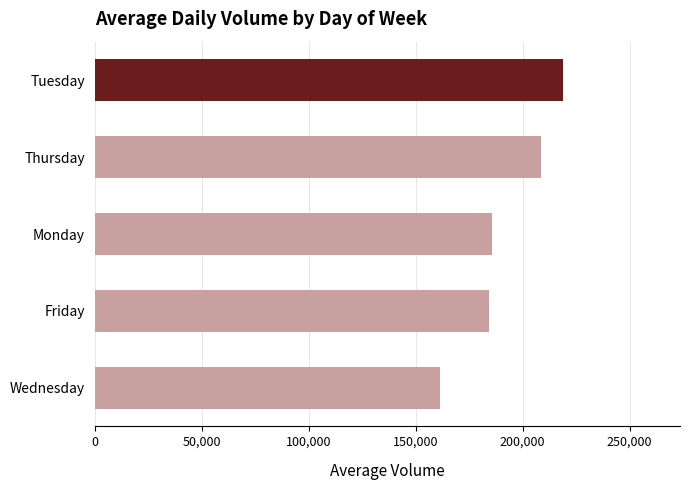

What is the label of the 4th bar from the top?

Friday